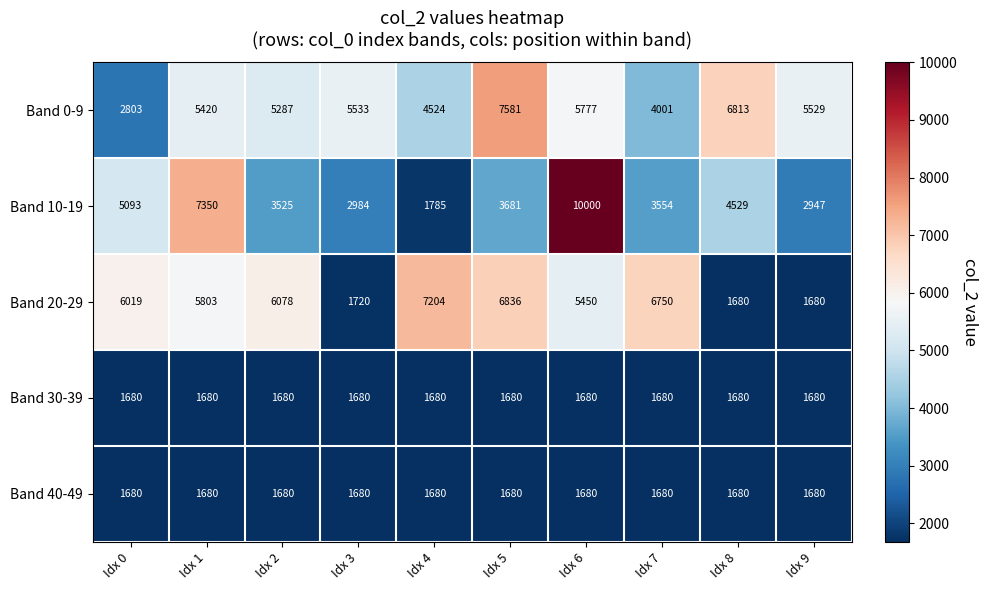

What is the minimum value for Band 40-49?

1680